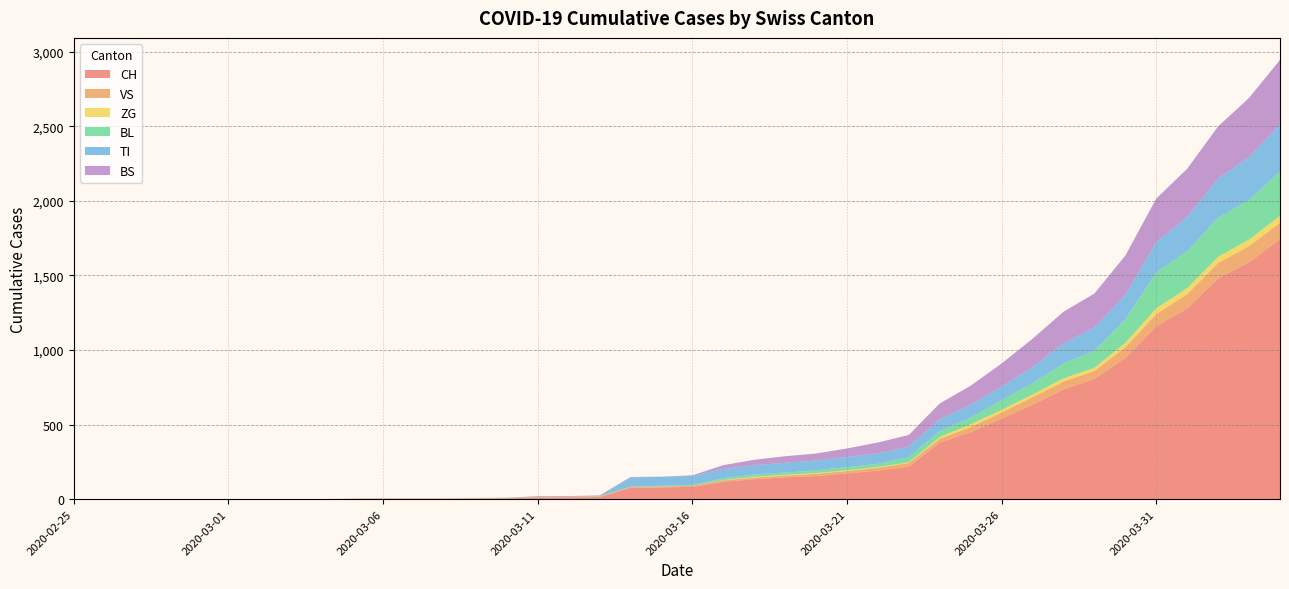

Reading left to right, list all the values displayed in this chart.

CH: 0	0	0	0	0	0	0	0	0	2	3	3	3	5	6	11	12	14	76	79	82	116	134	146	155	172	192	218	380	449	540	634	736	806	948	1160	1279	1480	1588	1742
VS: 0	0	0	0	0	0	0	0	0	2	2	2	2	2	2	3	3	5	6	6	8	11	11	12	15	17	19	24	25	35	41	50	53	54	71	81	96	104	109	112
ZG: 0	0	0	0	0	0	0	0	0	0	0	0	0	0	0	0	0	0	0	0	0	1	5	5	5	5	5	5	12	18	18	18	21	21	29	39	40	41	44	46
BL: 0	0	0	0	0	0	0	0	0	0	0	0	0	1	2	2	2	2	2	5	5	13	16	16	18	21	21	35	40	46	65	76	100	115	158	242	249	262	266	298
TI: 0	0	0	0	0	0	0	0	0	0	0	0	0	0	0	0	0	0	61	61	61	62	62	65	67	68	70	71	80	85	91	107	136	155	165	202	229	263	287	314
BS: 0	0	0	0	0	0	0	0	0	0	0	0	0	0	0	4	4	4	4	0	4	25	36	44	46	57	73	78	105	128	155	191	211	228	263	292	323	350	397	434